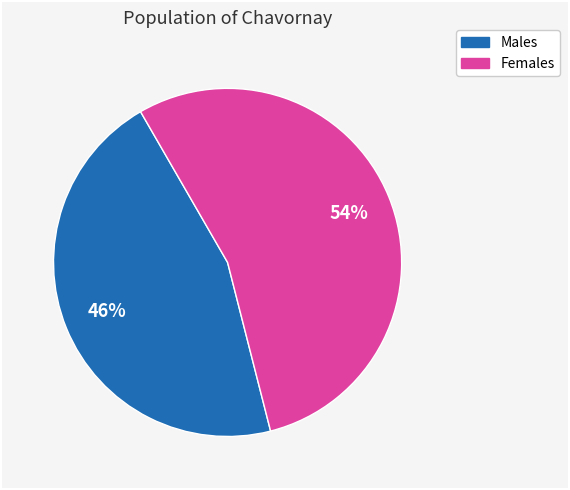

Is there any slice that represents more than half of the pie?

Yes